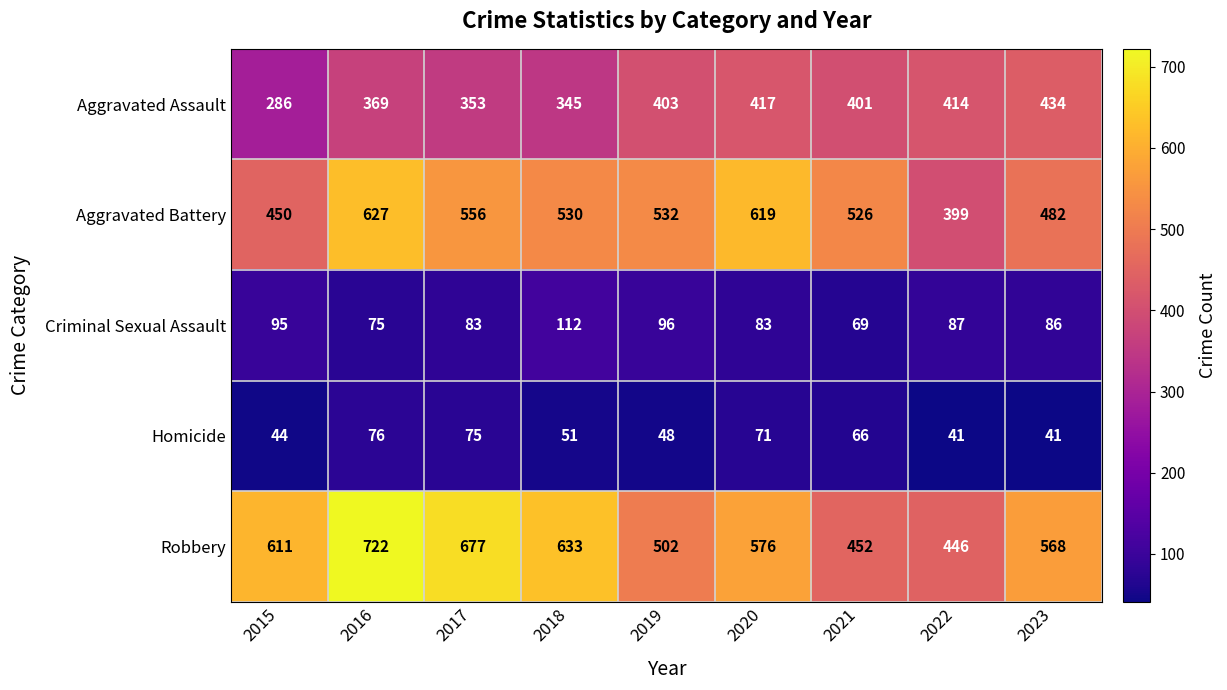

What is the sum of all Homicide values?

513